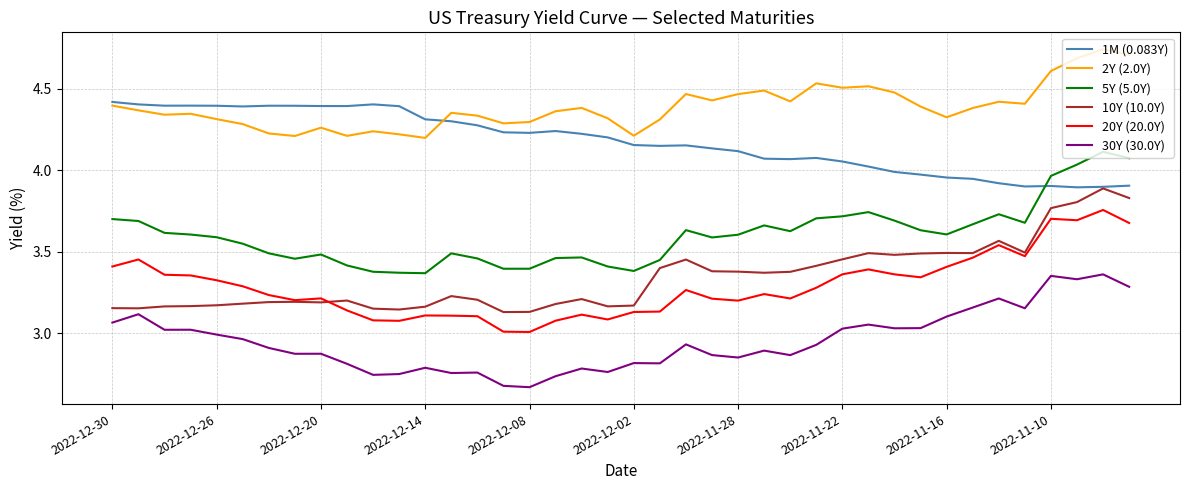

Rank the series by their maximum value, from lowest to highest.

30Y (30.0Y), 20Y (20.0Y), 10Y (10.0Y), 5Y (5.0Y), 1M (0.083Y), 2Y (2.0Y)